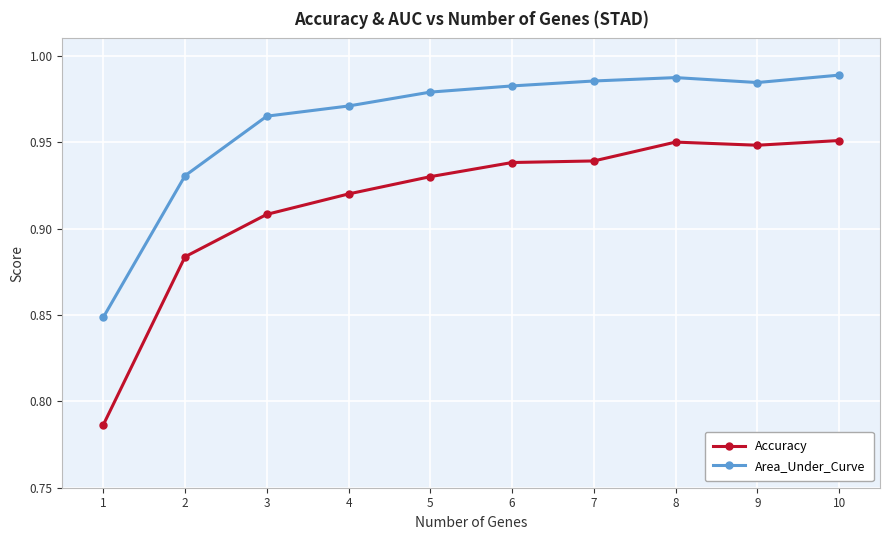

What are all the series names shown in the legend?

Accuracy, Area_Under_Curve